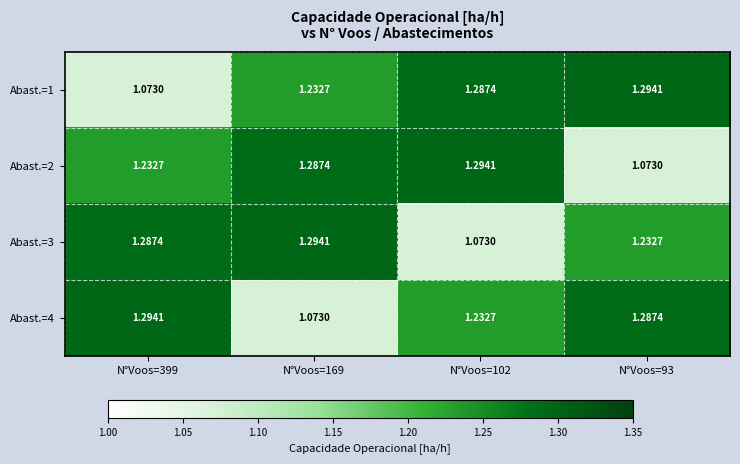

Is the value of Abast.=4 at N°Voos=102 greater than the value of Abast.=2 at N°Voos=169?

No